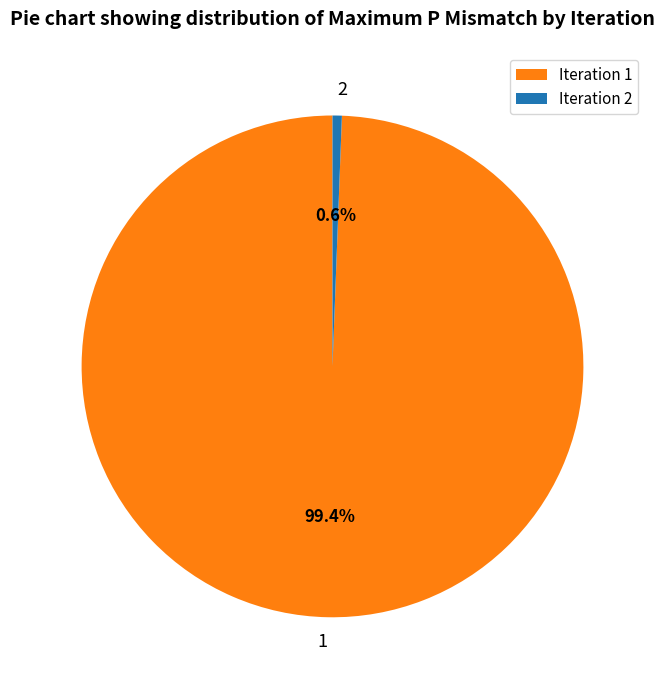

Rank the categories by value from lowest to highest.

Iteration 2, Iteration 1